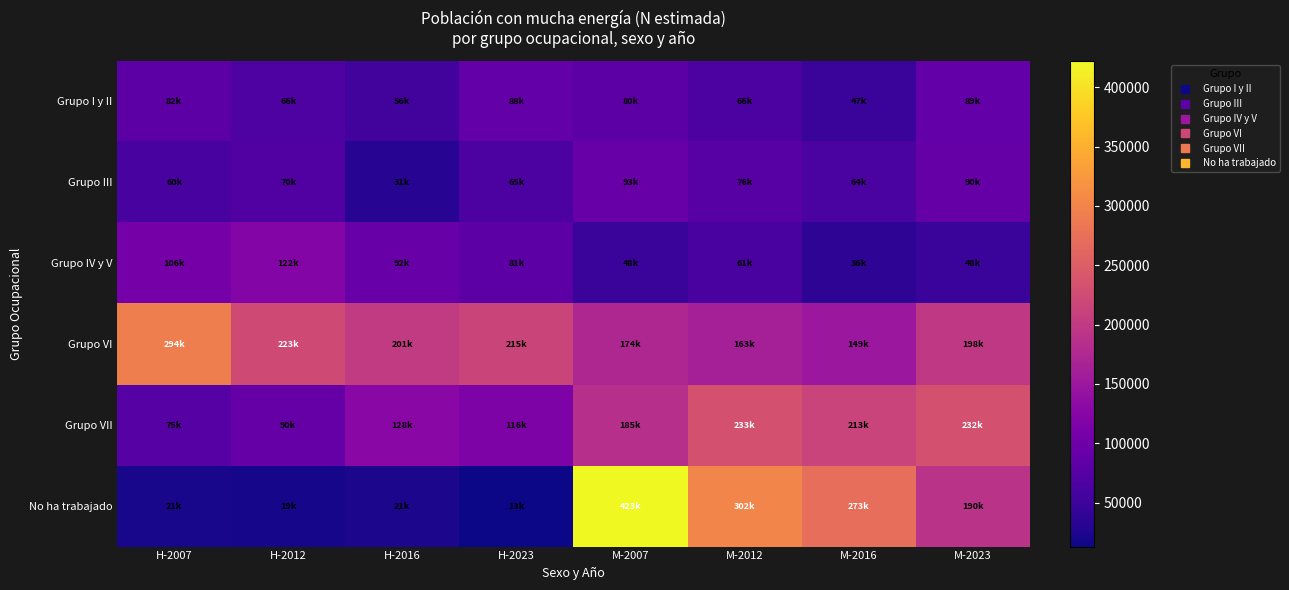

Reading left to right, extract all data points from this chart.

Grupo I y II: H-2007=81633	H-2012=66444	H-2016=55954	H-2023=88218	M-2007=80253	M-2012=65636	M-2016=46935	M-2023=89195
Grupo III: H-2007=60341	H-2012=70145	H-2016=30695	H-2023=65305	M-2007=92834	M-2012=75581	M-2016=63845	M-2023=90331
Grupo IV y V: H-2007=106349	H-2012=122424	H-2016=91822	H-2023=81319	M-2007=47983	M-2012=61287	M-2016=35663	M-2023=48018
Grupo VI: H-2007=294164	H-2012=222623	H-2016=201118	H-2023=214903	M-2007=174106	M-2012=162699	M-2016=149077	M-2023=198305
Grupo VII: H-2007=75104	H-2012=89777	H-2016=127683	H-2023=115662	M-2007=184804	M-2012=232718	M-2016=213020	M-2023=232316
No ha trabajado: H-2007=20728	H-2012=19161	H-2016=21069	H-2023=12856	M-2007=422588	M-2012=302475	M-2016=272780	M-2023=190412